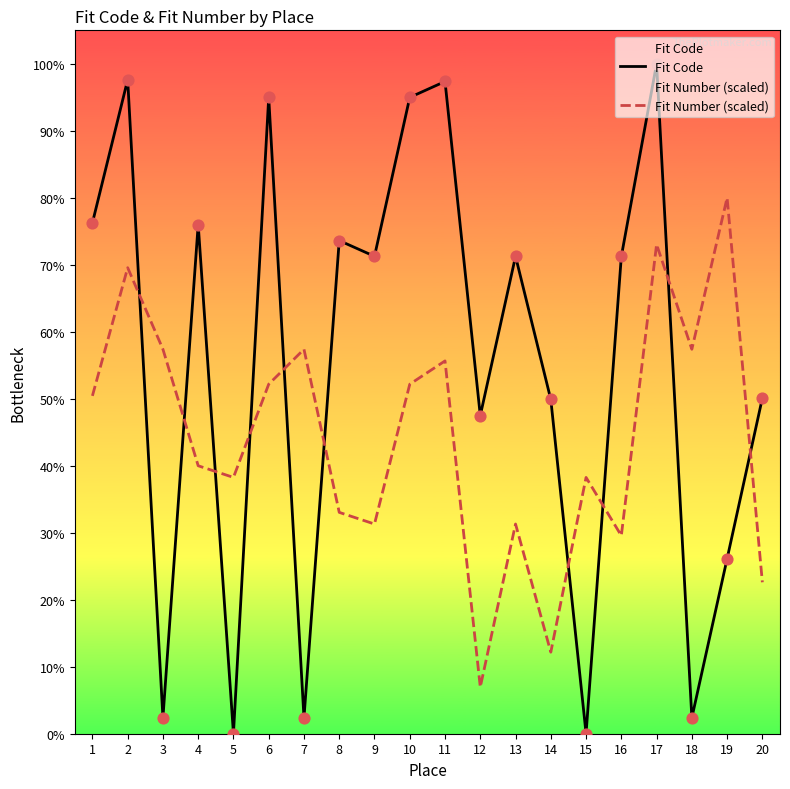

Which series has the largest total across all categories?

Fit Code